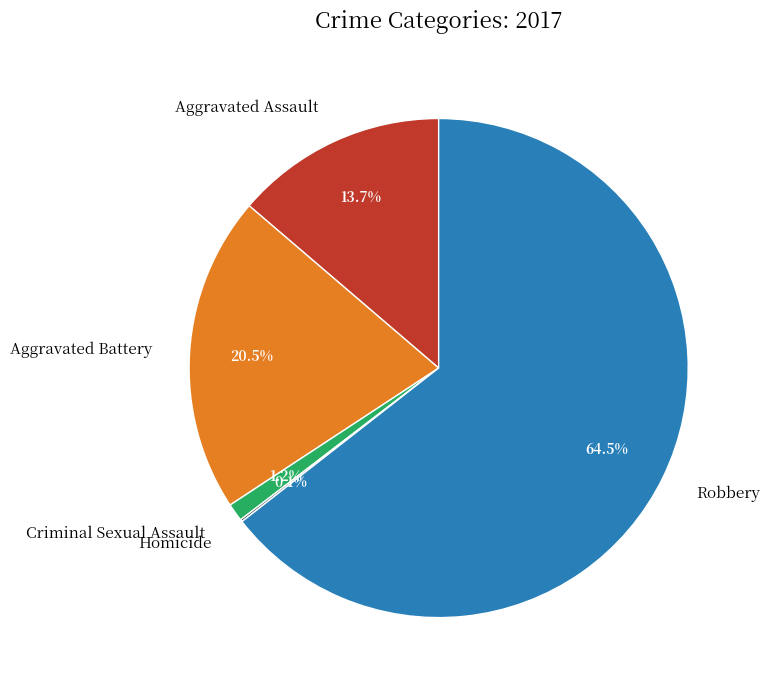

What is the majority slice?

Robbery